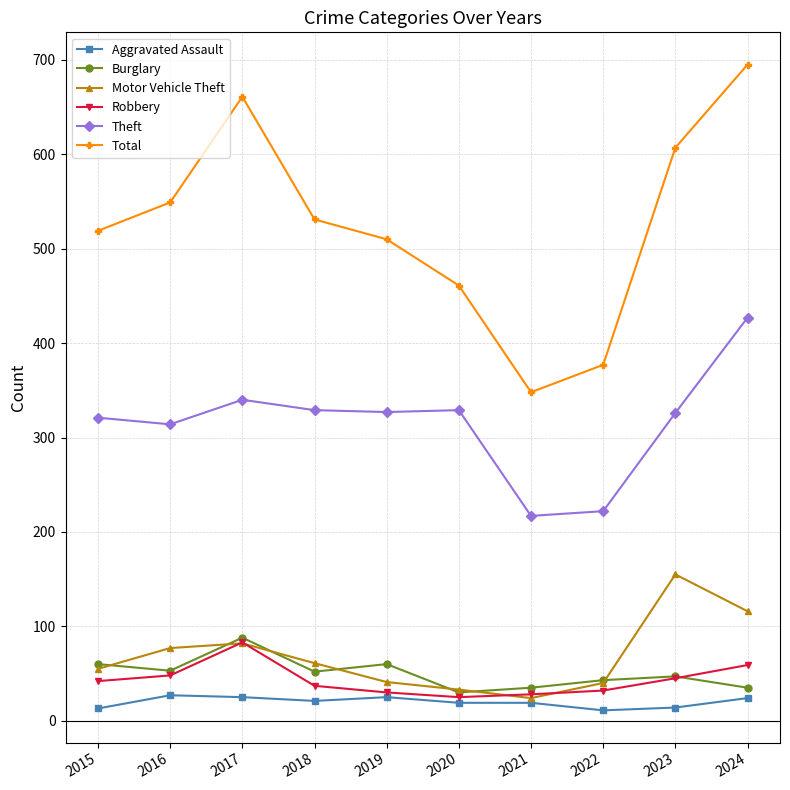

True or false: Theft and Burglary cross at least once.

False